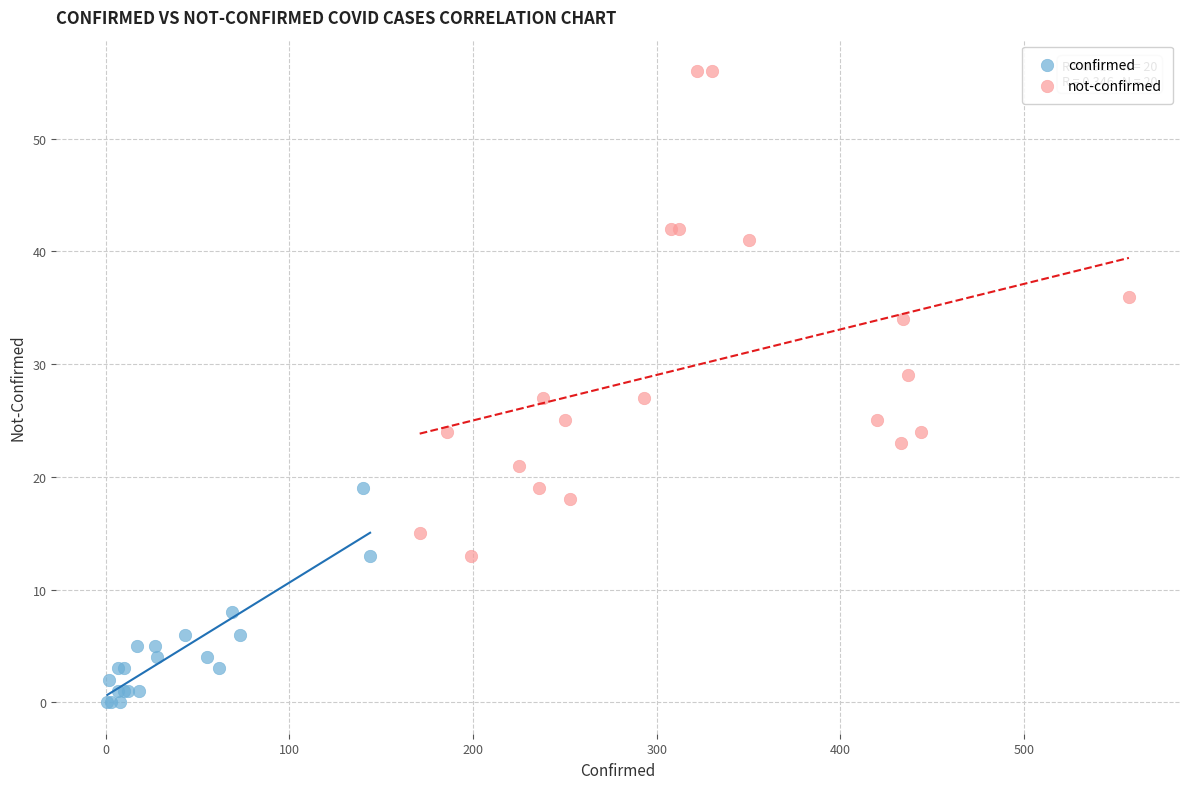

Which series has the largest Y range (max minus min)?

not-confirmed